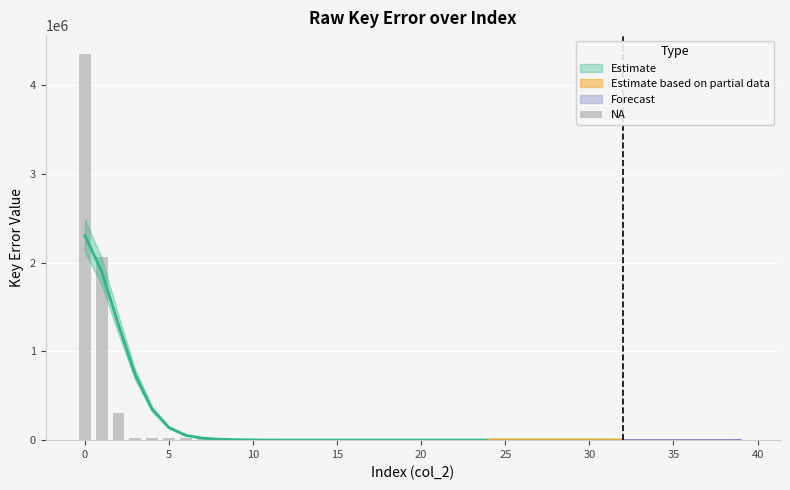

The value at 17 is 540. True or false?

True